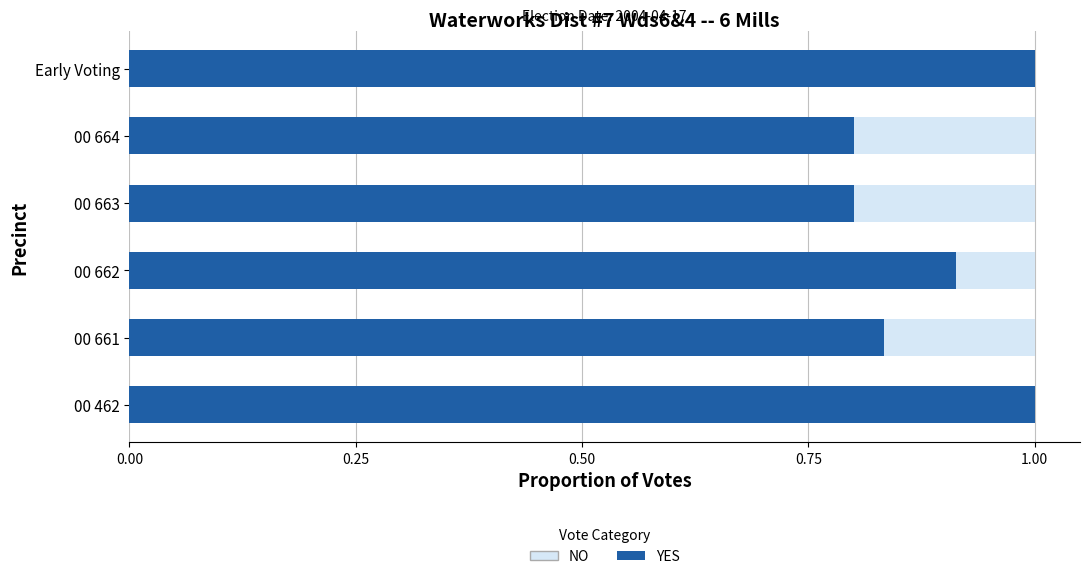

True or false: YES has a value of 1.4 at 00 462.

False